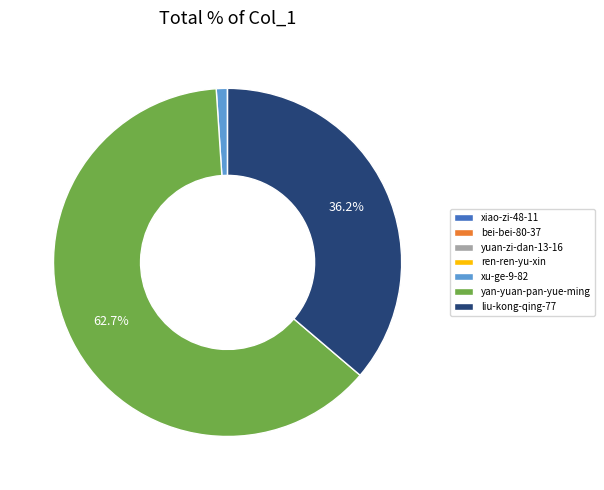

Is there a majority slice in this chart?

Yes